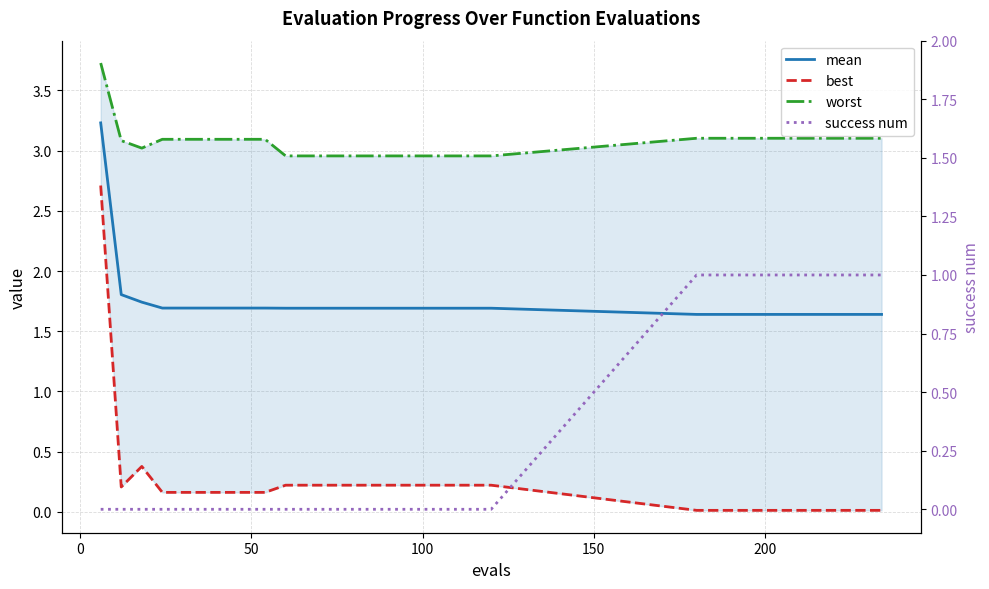

What is the maximum value for mean?

3.2